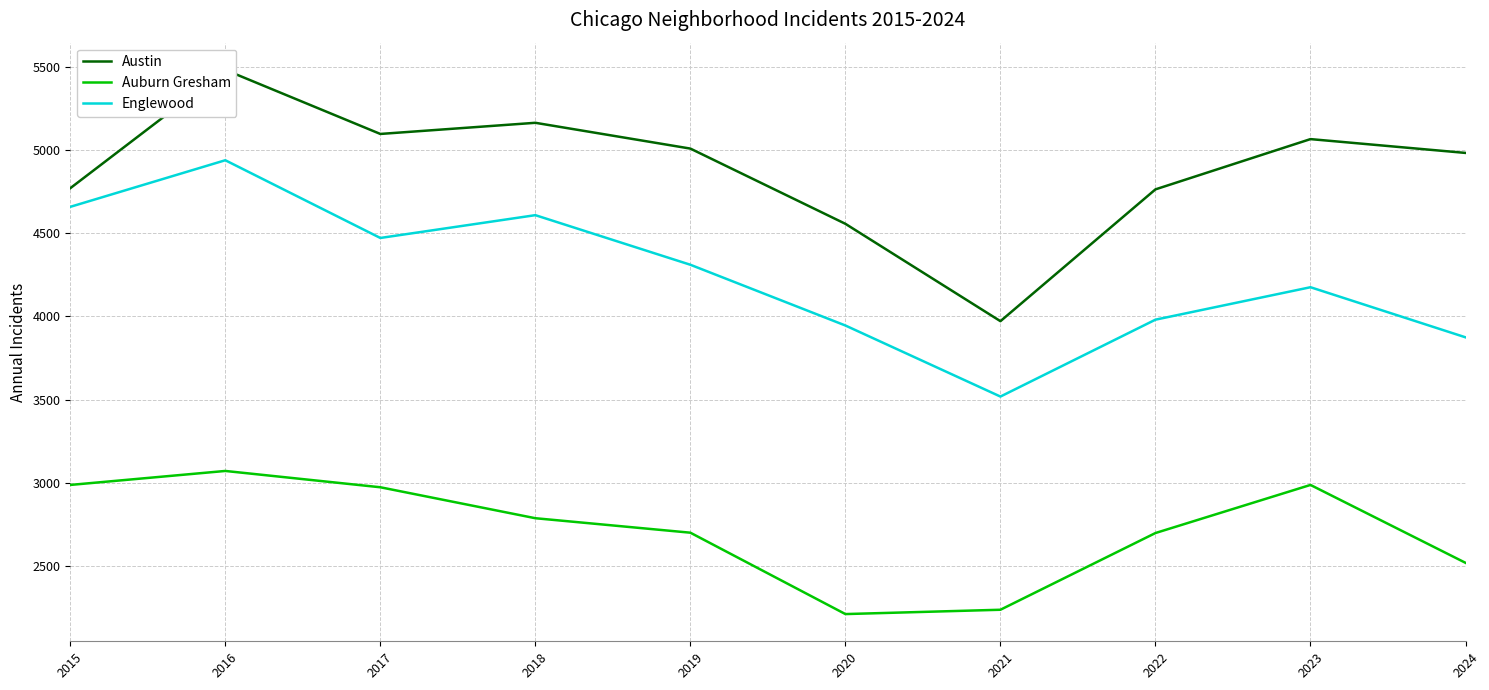

List the labels in order of Auburn Gresham value, largest first.

2016, 2015, 2023, 2017, 2018, 2019, 2022, 2024, 2021, 2020